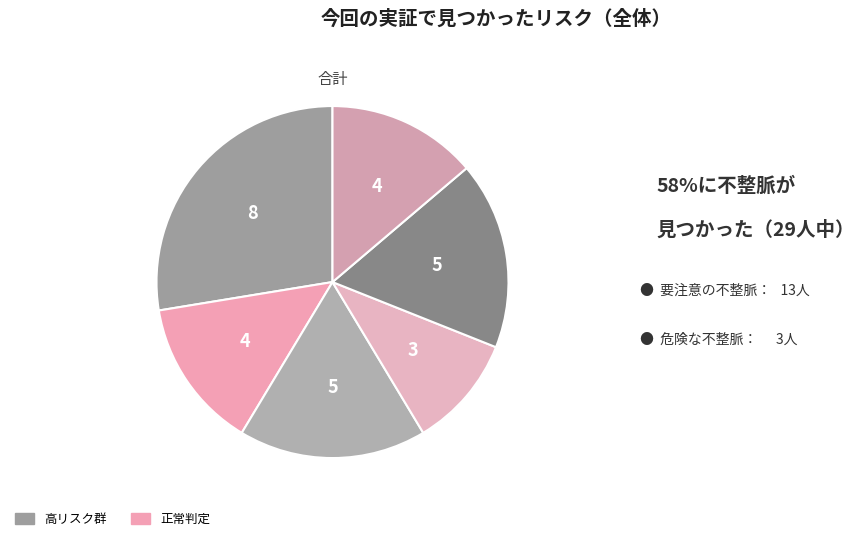

What is the smallest slice in the pie chart?

3